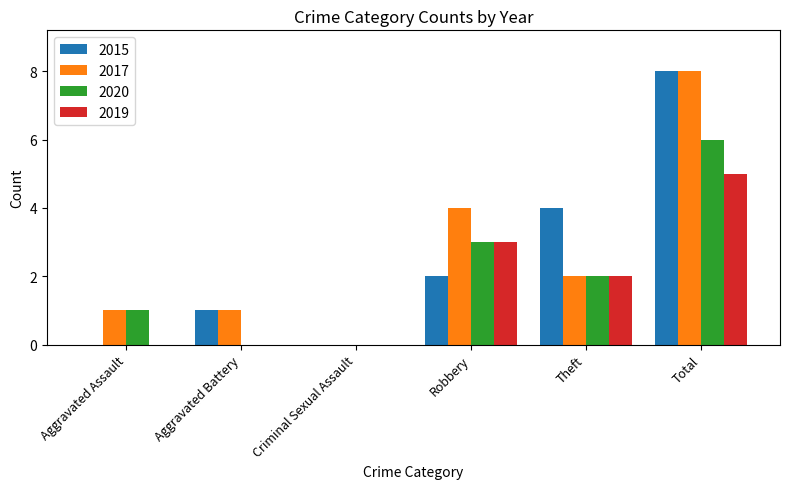

Count the number of categories in the chart.

6